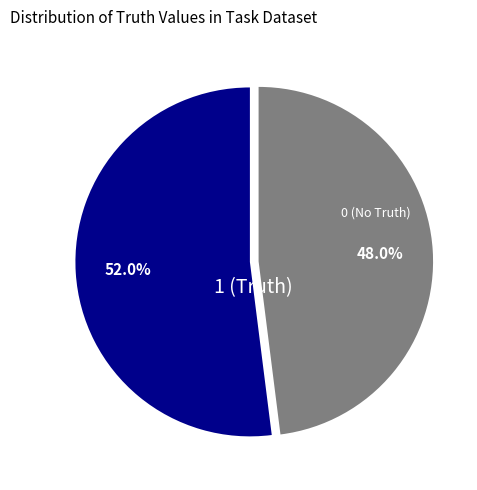

How many segments does this pie chart have?

2